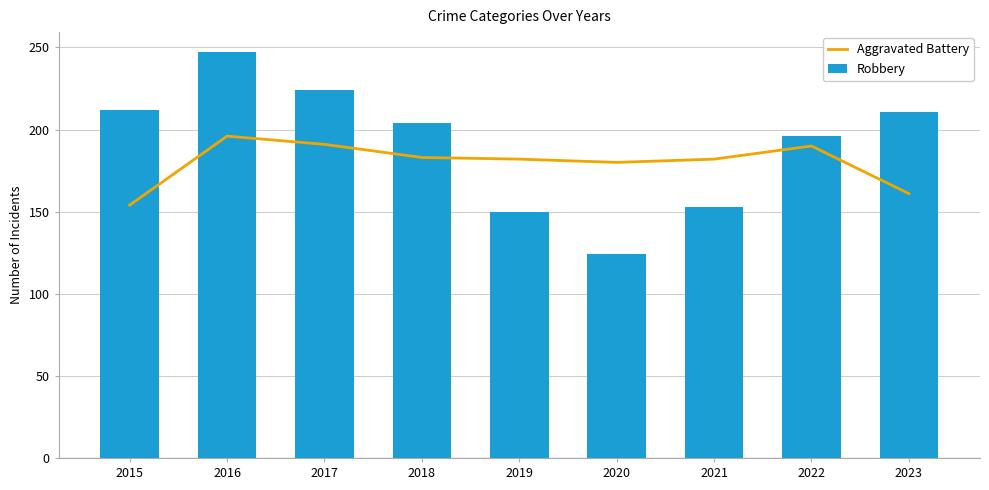

Are the bars horizontal?

No